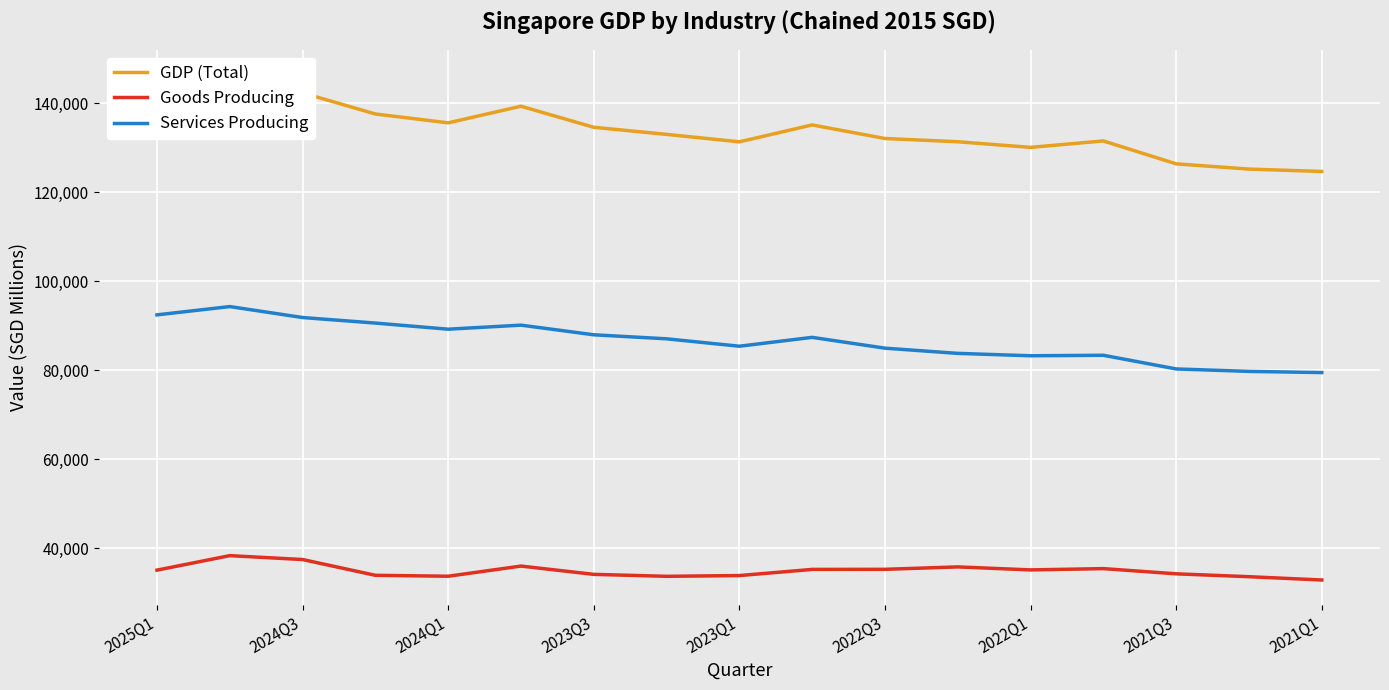

What are all the series names shown in the legend?

GDP (Total), Goods Producing, Services Producing